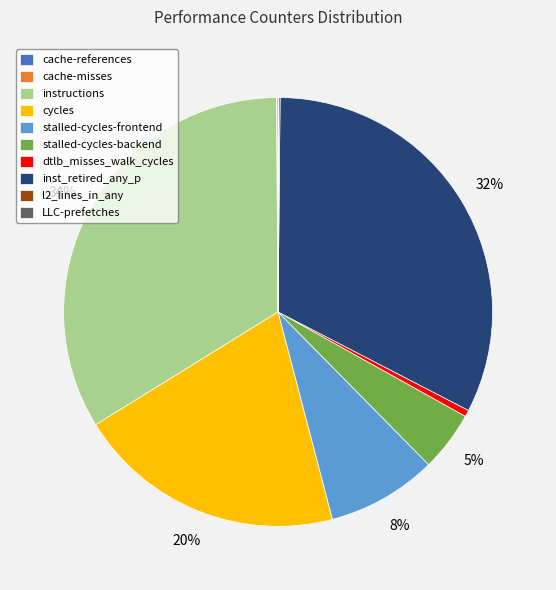

Is the sum of stalled-cycles-frontend and inst_retired_any_p greater than half?

No